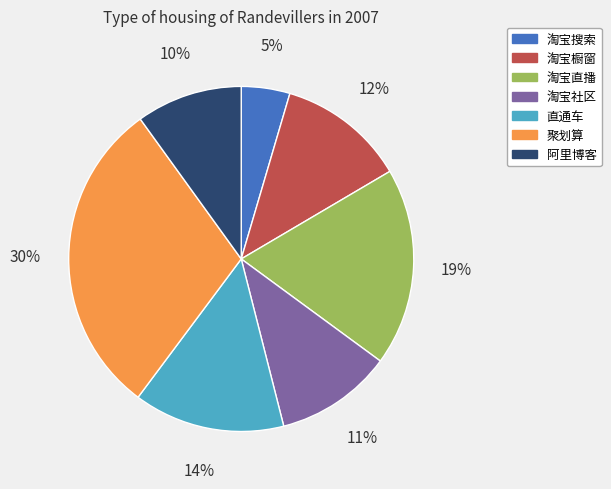

Is it true that 阿里博客 is 21% of the pie?

False